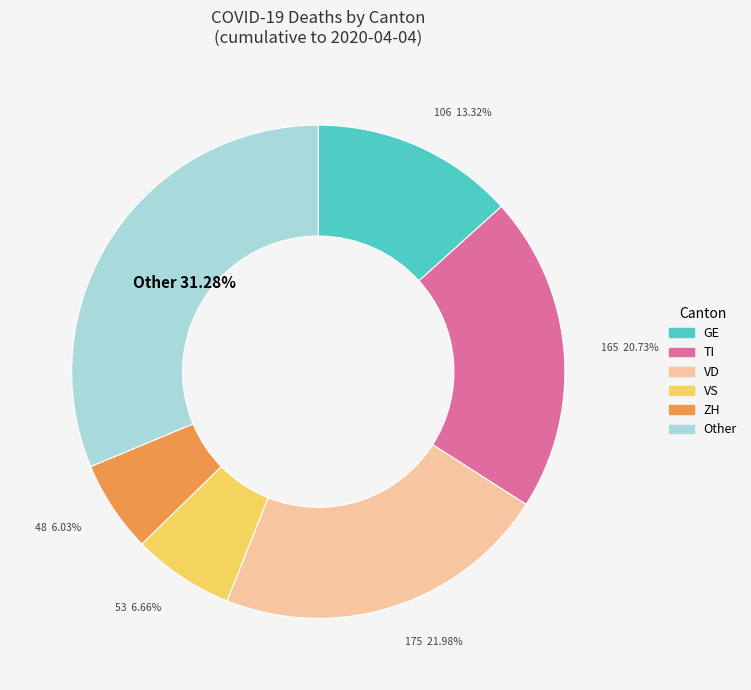

Count the number of slices in the pie.

6